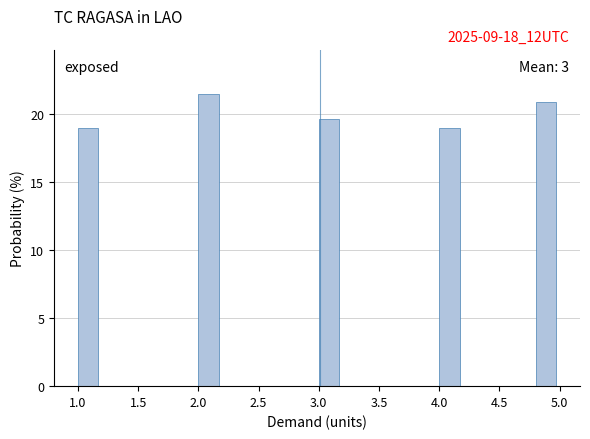

Over which range of the x-axis is the bar tallest?

2.0 to 2.2